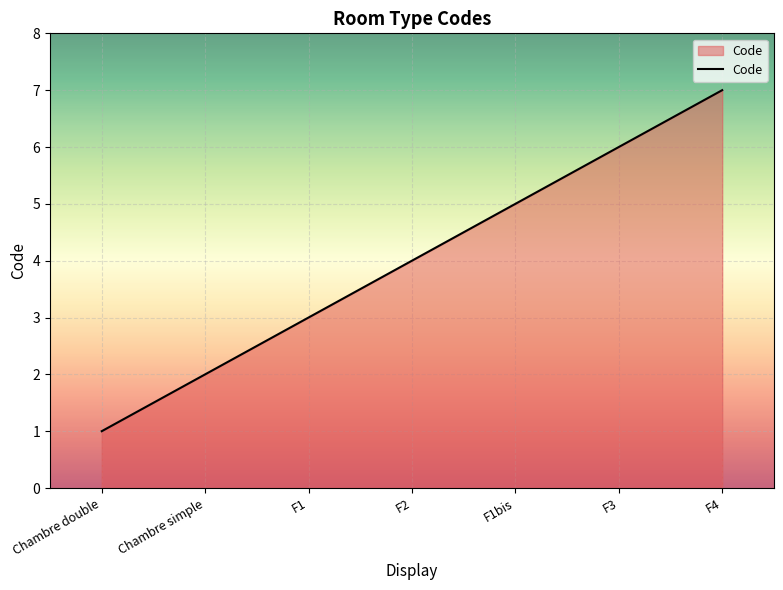

What is the change in value from F2 to F3?

+2